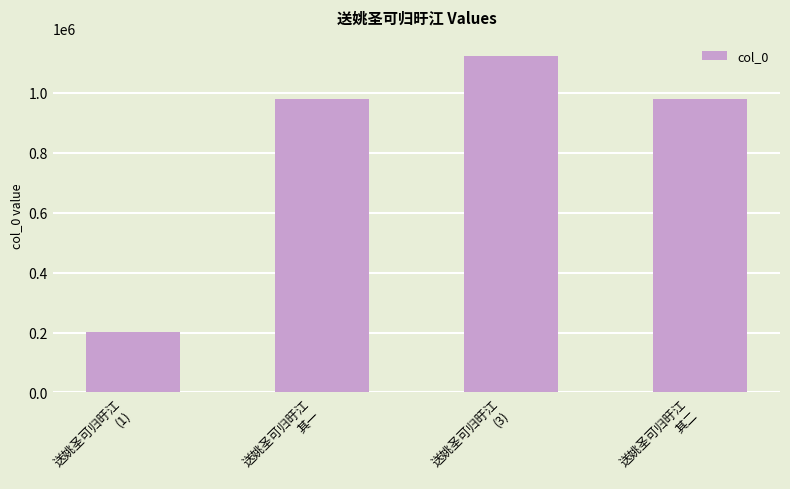

What is the difference between the maximum and minimum values?

922864